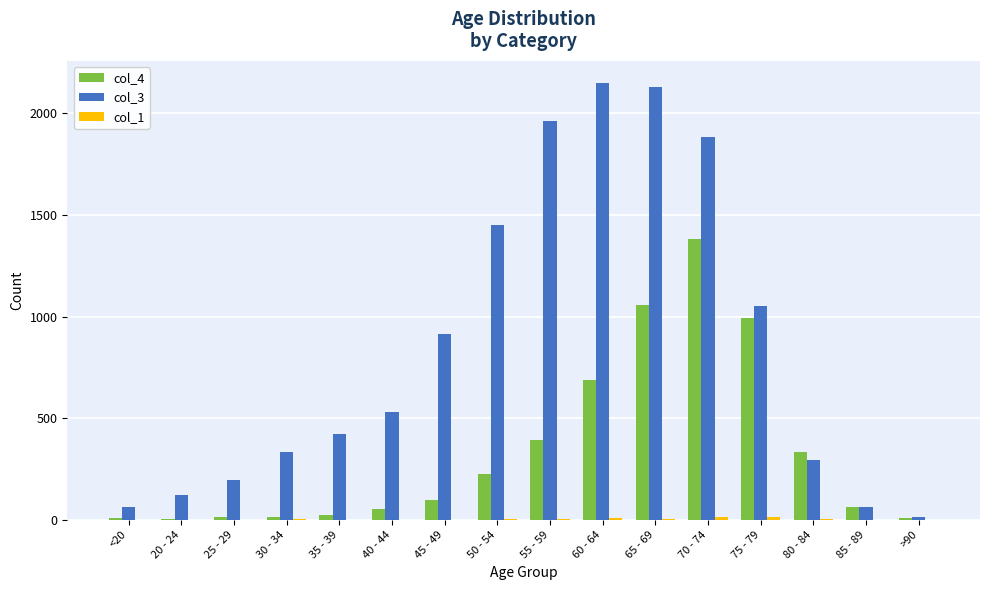

Which category has the highest value in the col_4 series?

70 - 74